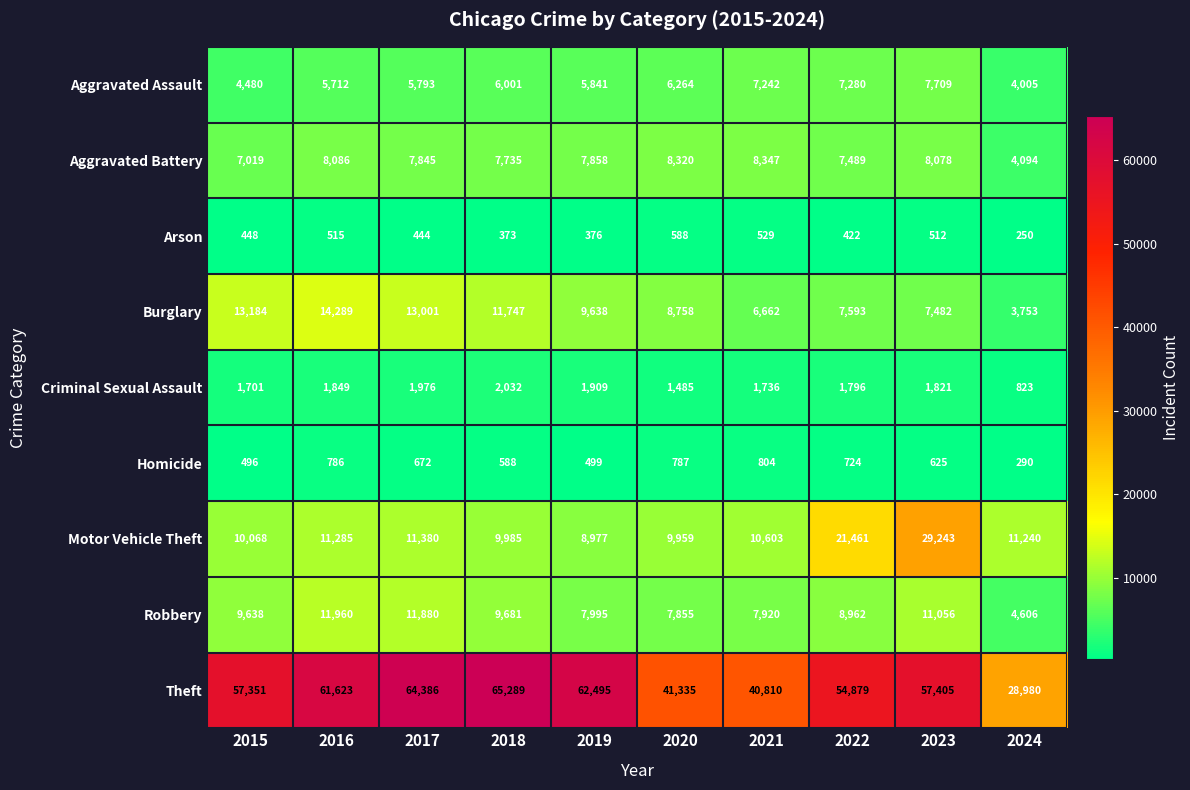

Between 2016 and 2023, which series saw the biggest shift?

Motor Vehicle Theft